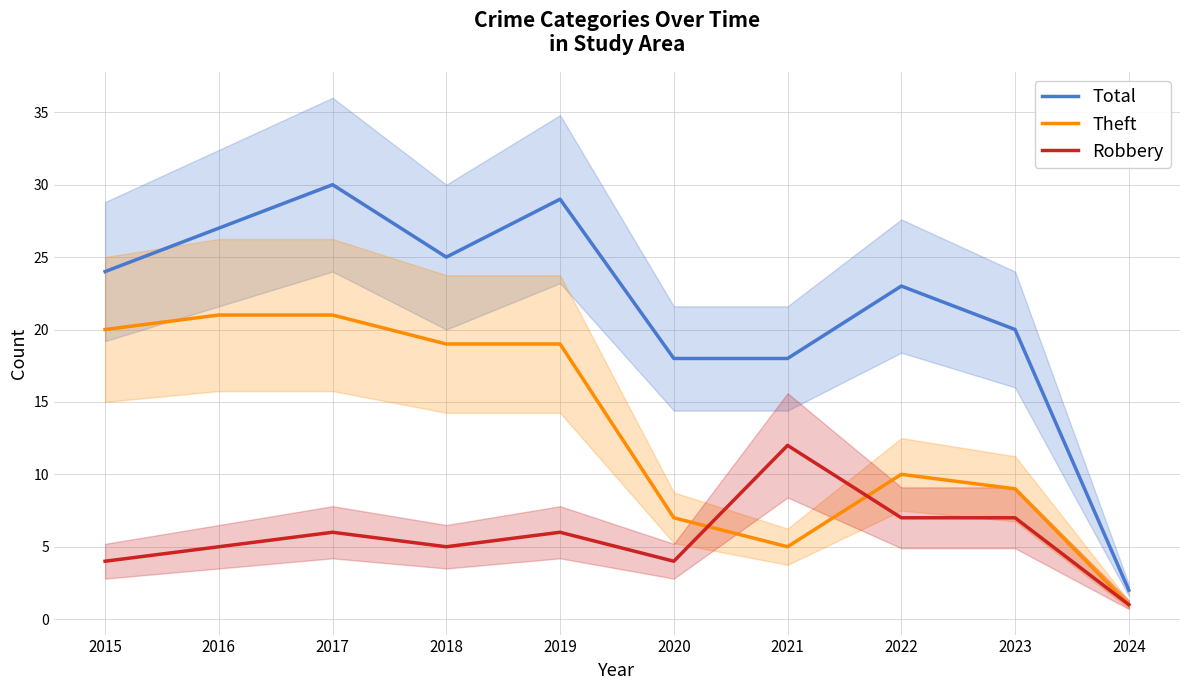

What is the value of the Total point at the 3rd from the left?

30